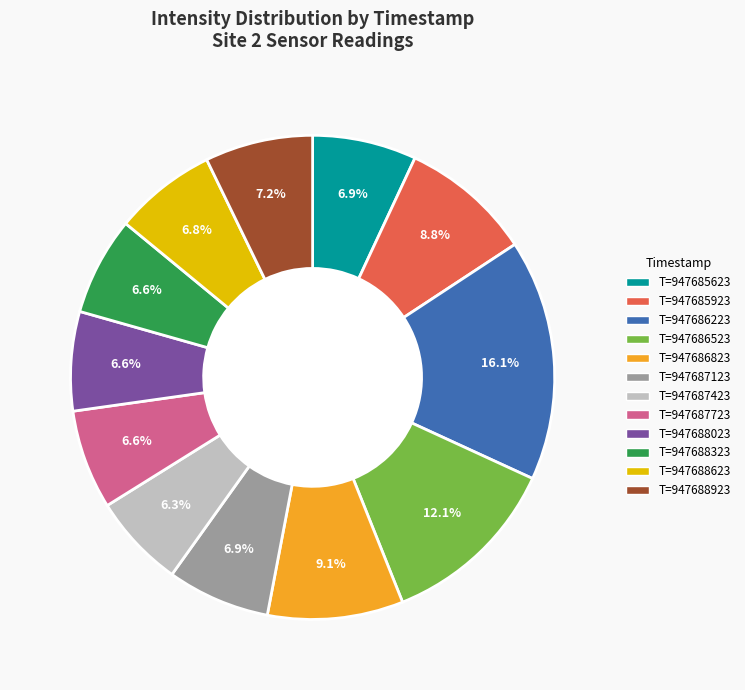

Is there a majority slice in this chart?

No